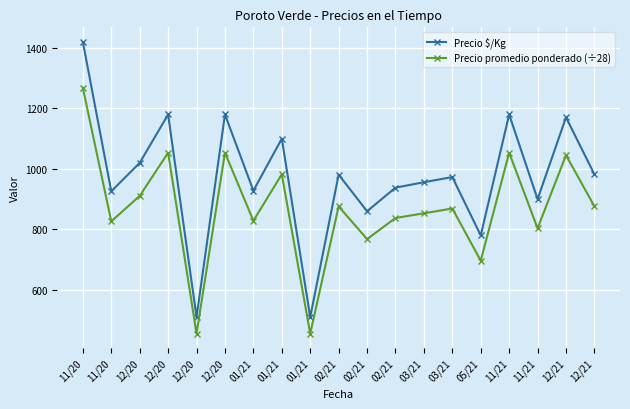

Which series changed the most between 02/21 and 03/21?

Precio $/Kg